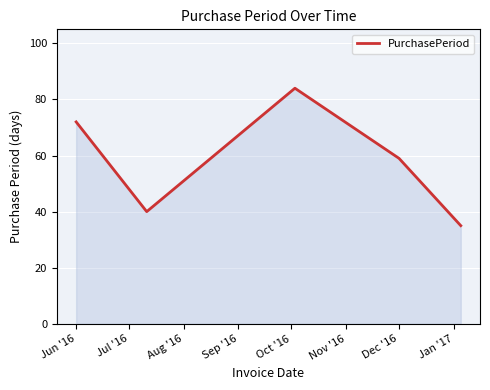

What is the difference between the maximum and second lowest values?

44